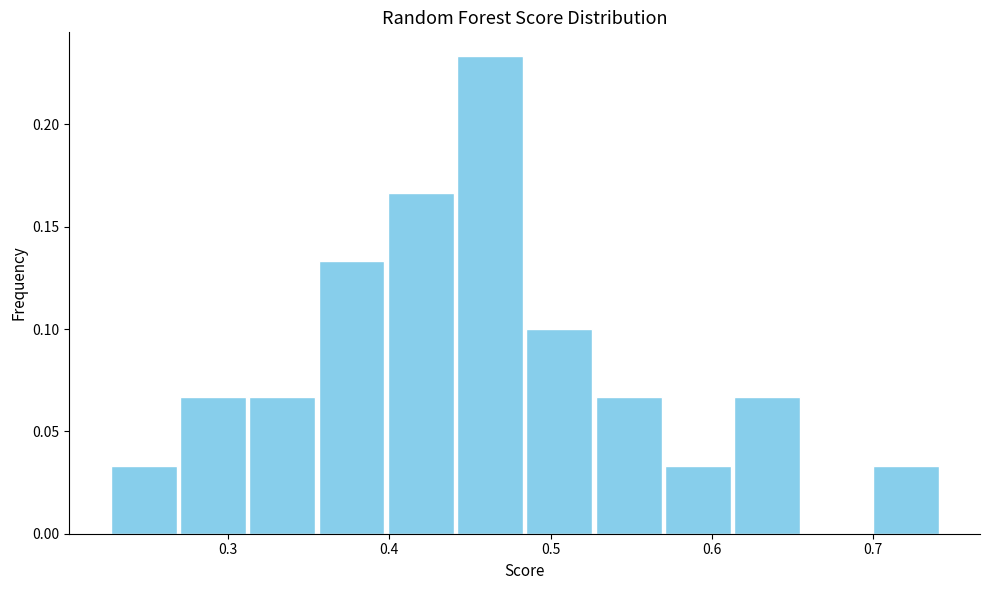

How tall is the bar that spans 0.40 to 0.44 on the x-axis? Neither the bar edges nor the heights are printed on the chart, so give them approximately, as read against the axes.

0.165